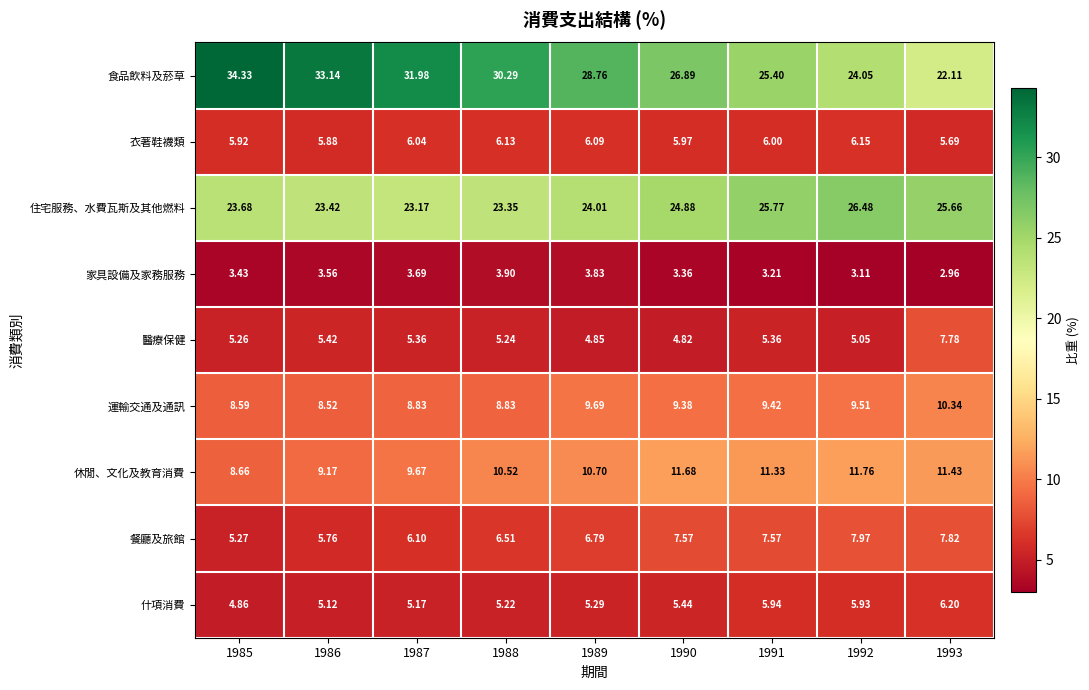

Which series has the widest spread of values?

食品飲料及菸草